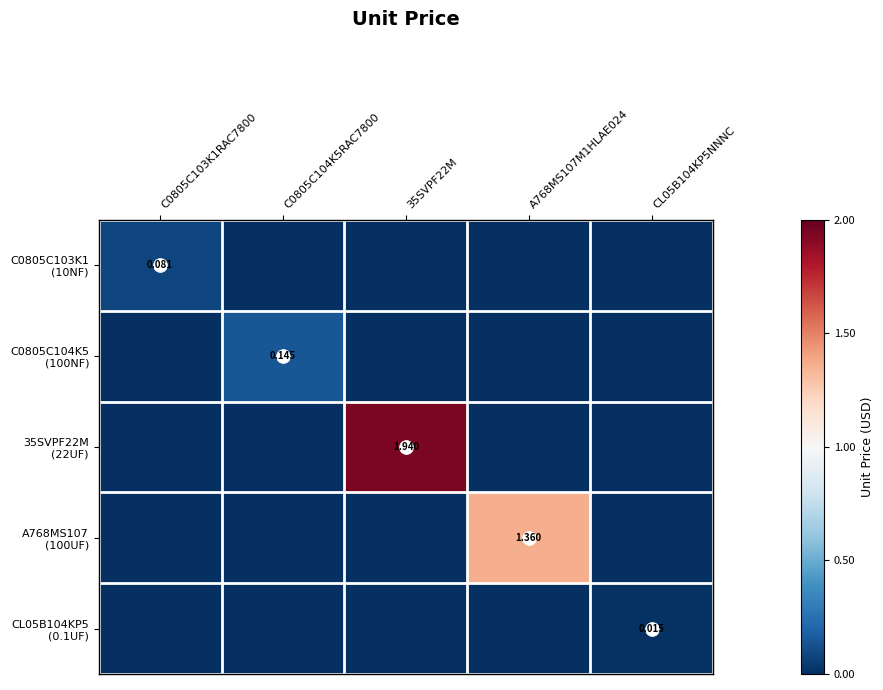

True or false: CL05B104KP5 (0.1UF) has a value of 0.0 at A768MS107M1HLAE024.

True